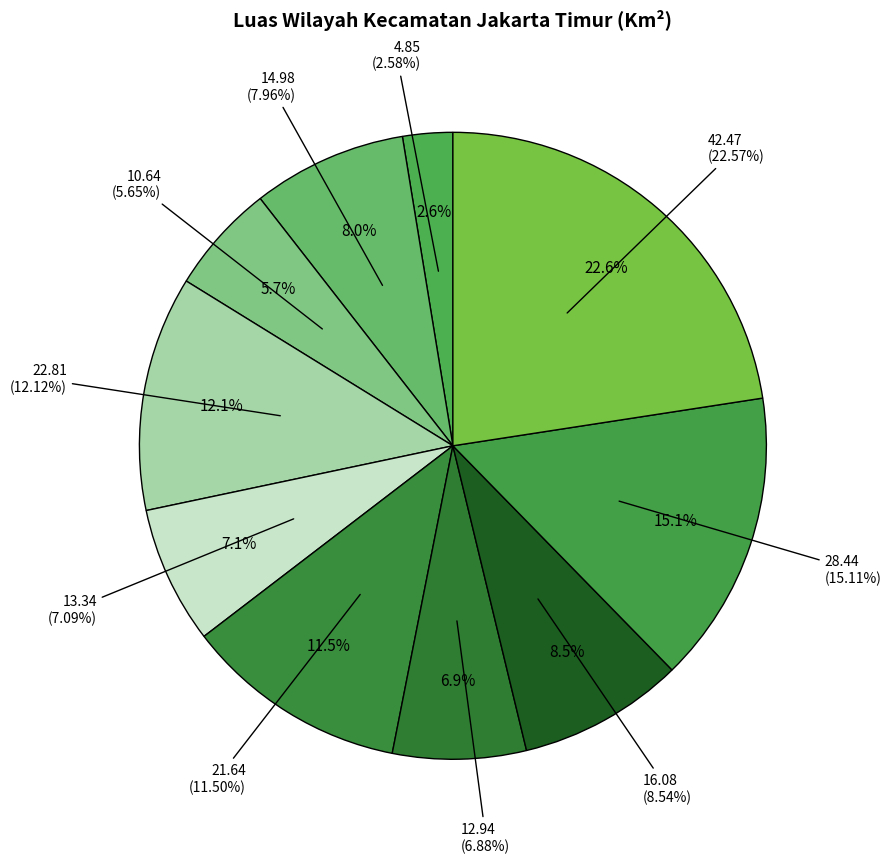

To the nearest percent, what is the difference between the Makasar and Pulo Gadung slice percentages?

4%